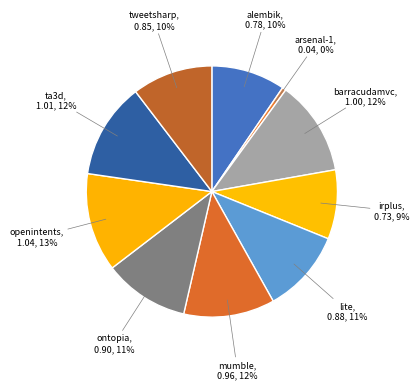

How many slices are in this pie chart?

10